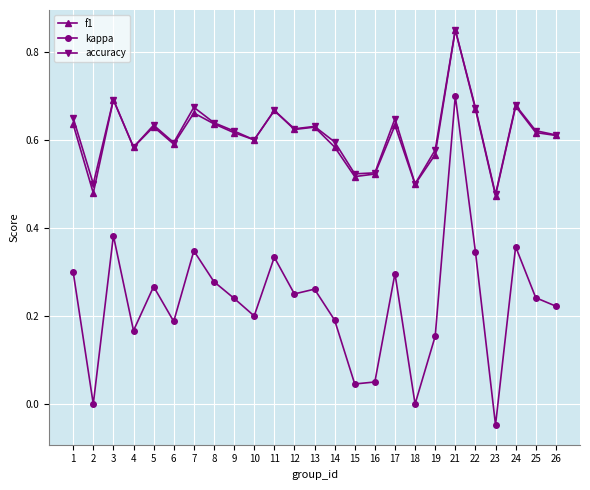

Does the chart display data point markers on the line(s)?

Yes